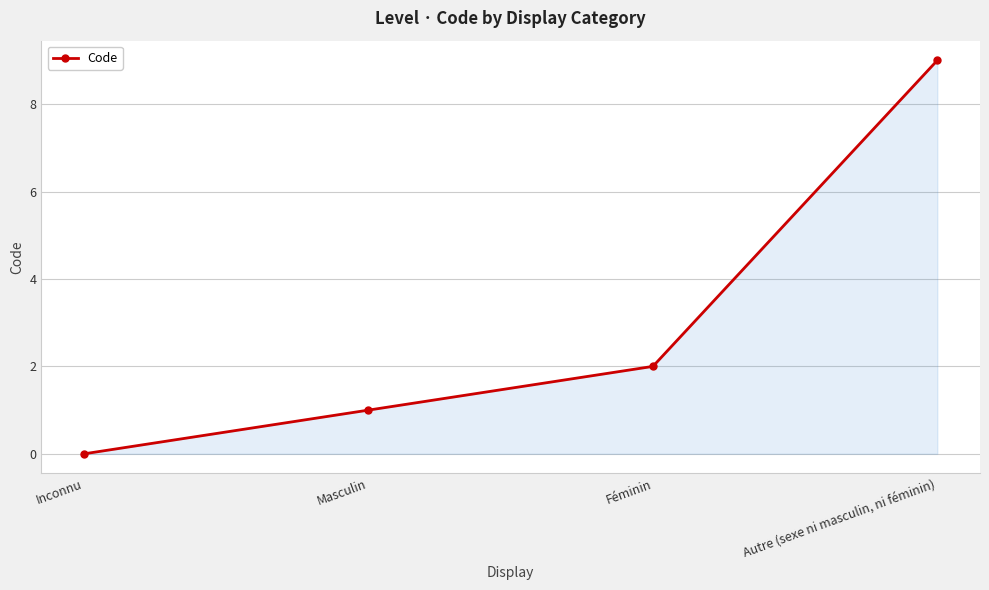

Which label corresponds to the smallest value in the chart?

Inconnu